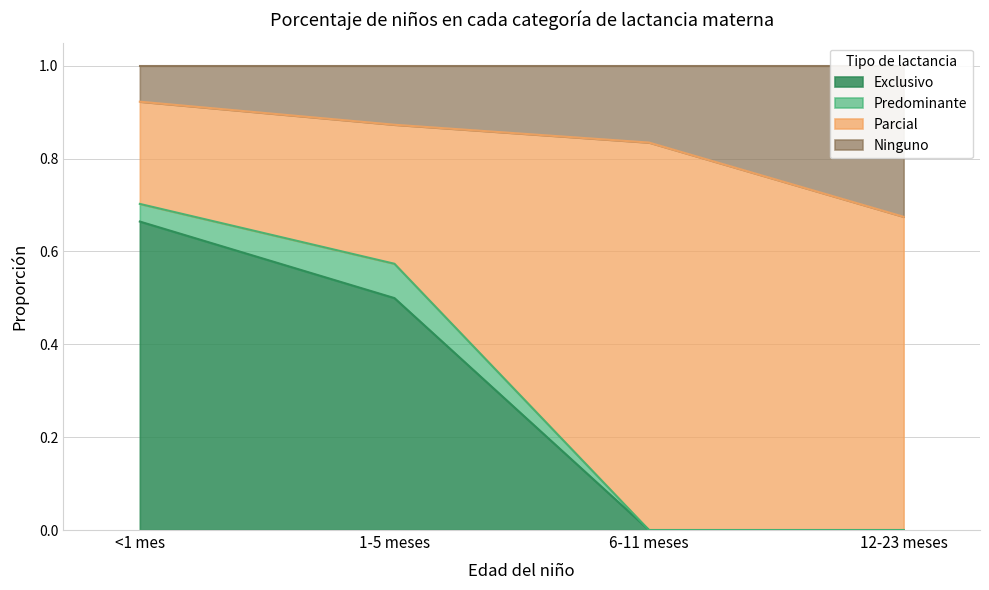

What is the total value across all series at <1 mes?

1.0